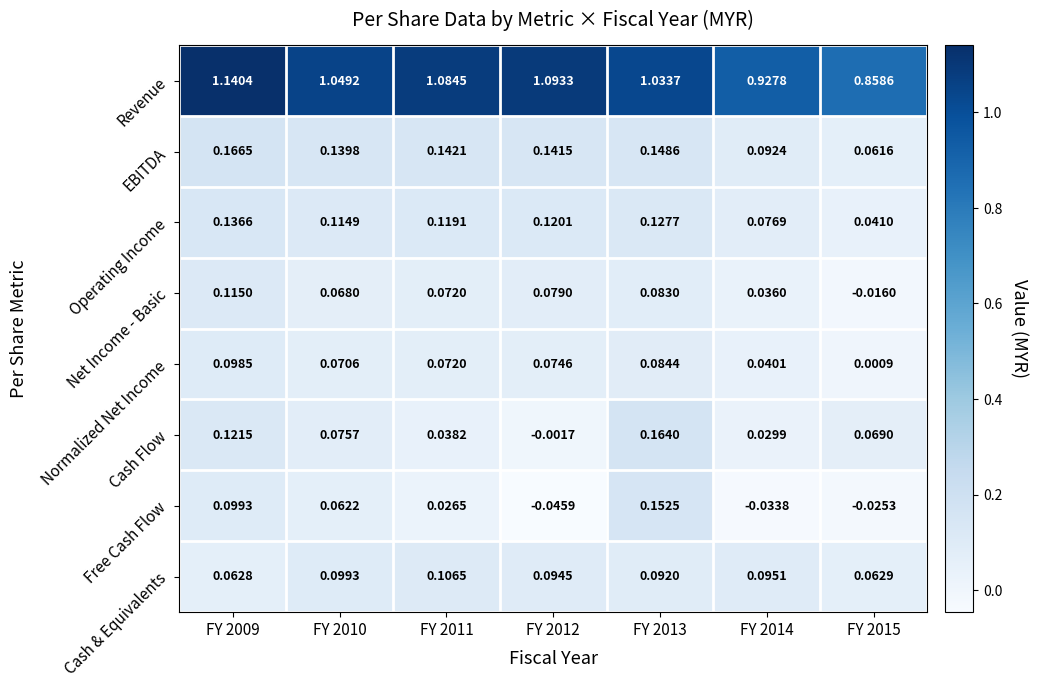

List the series in order of their peak value, lowest first.

Normalized Net Income, Cash & Equivalents, Net Income - Basic, Operating Income, Free Cash Flow, Cash Flow, EBITDA, Revenue